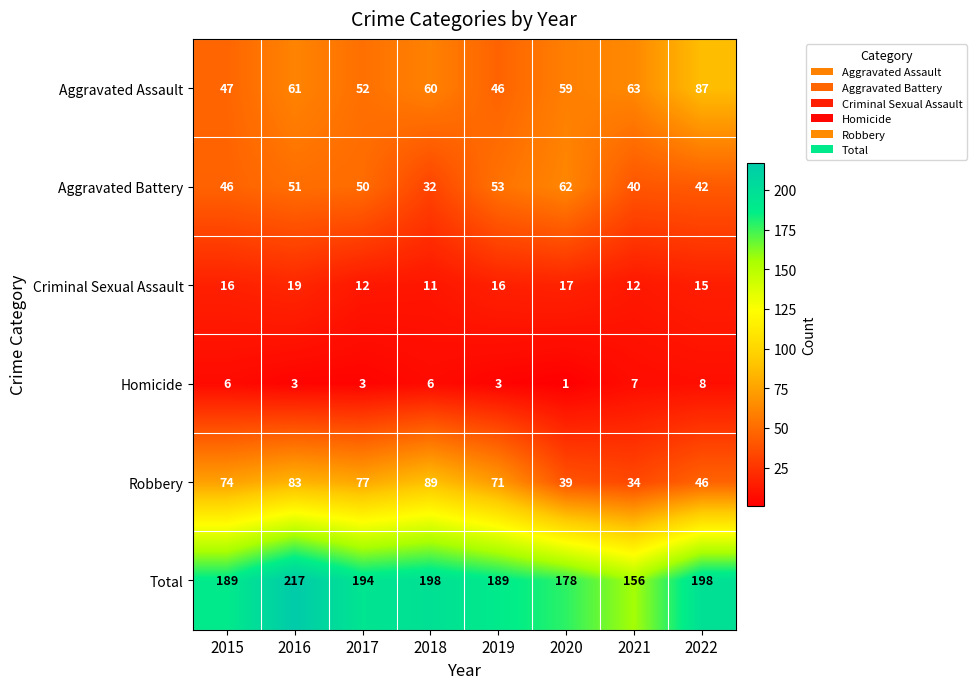

What is the average value of the Aggravated Battery series?

47